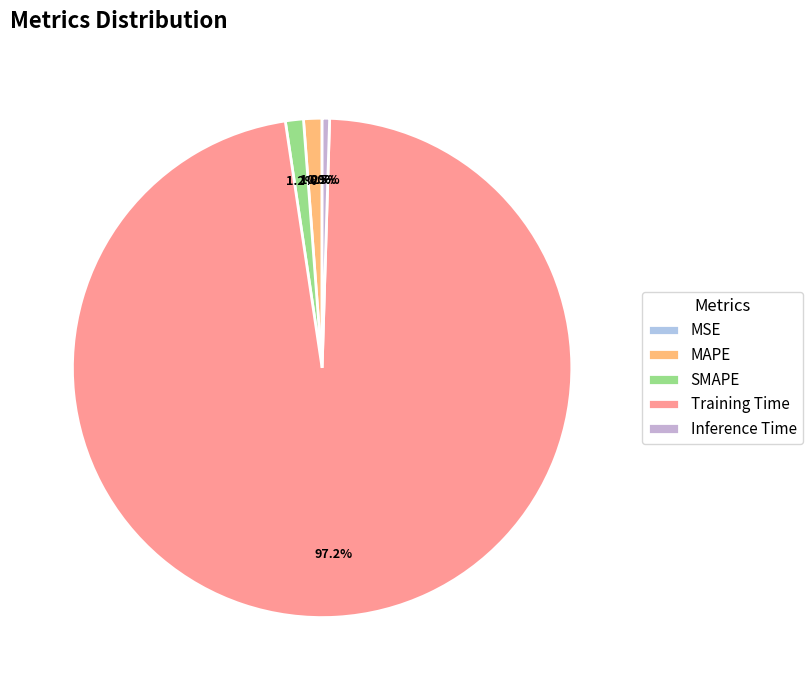

Is Inference Time the majority of the pie?

No